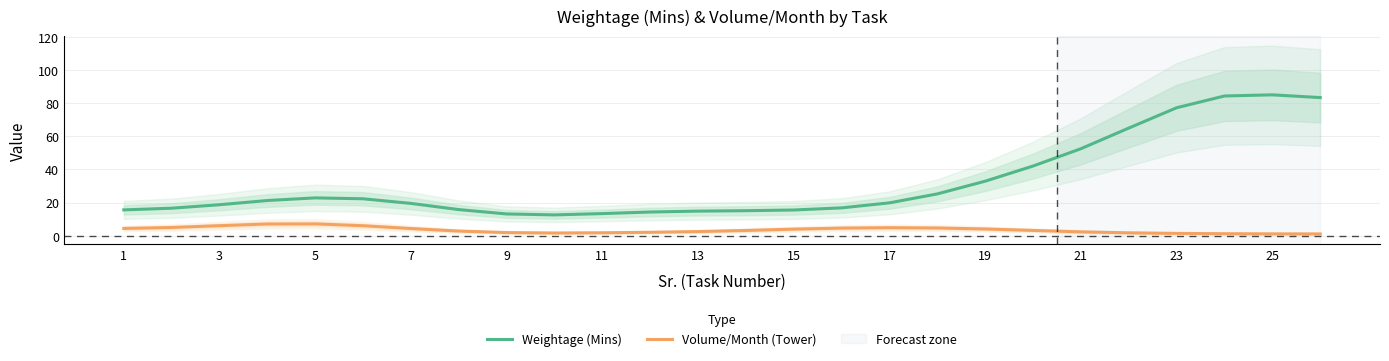

Which series has the largest total across all categories?

Weightage (Mins)